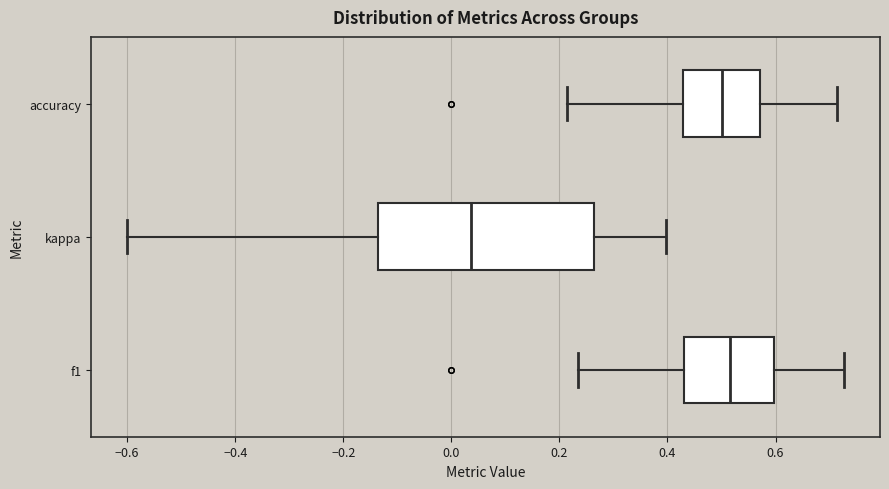

Which box's median line is the furthest to the left?

kappa